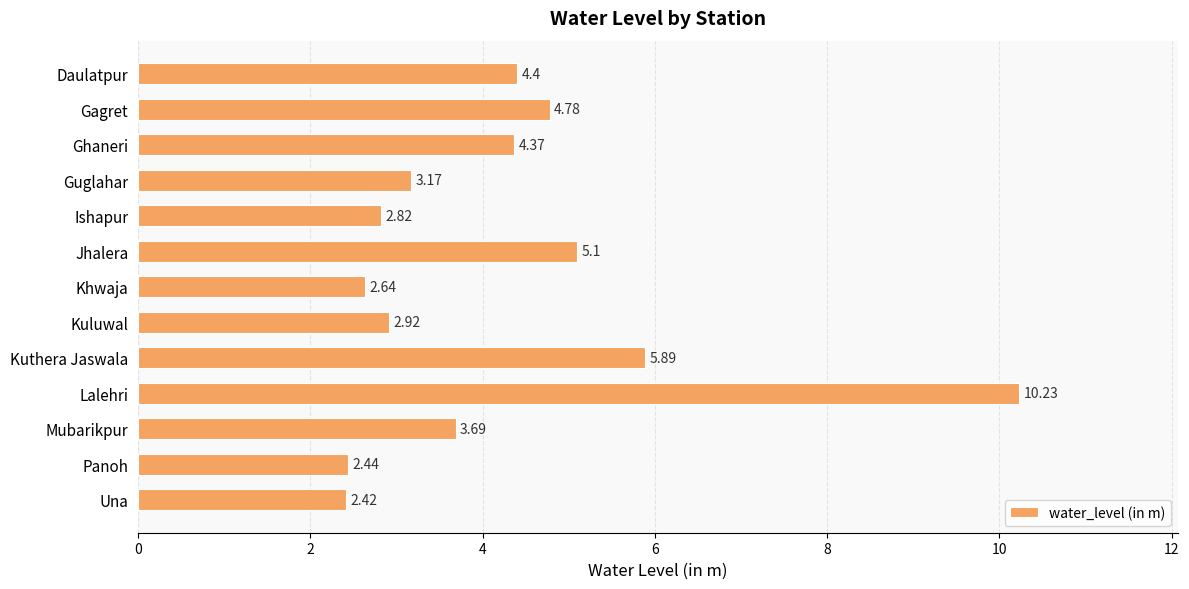

Rank the categories by value from lowest to highest.

Una, Panoh, Khwaja, Ishapur, Kuluwal, Guglahar, Mubarikpur, Ghaneri, Daulatpur, Gagret, Jhalera, Kuthera Jaswala, Lalehri